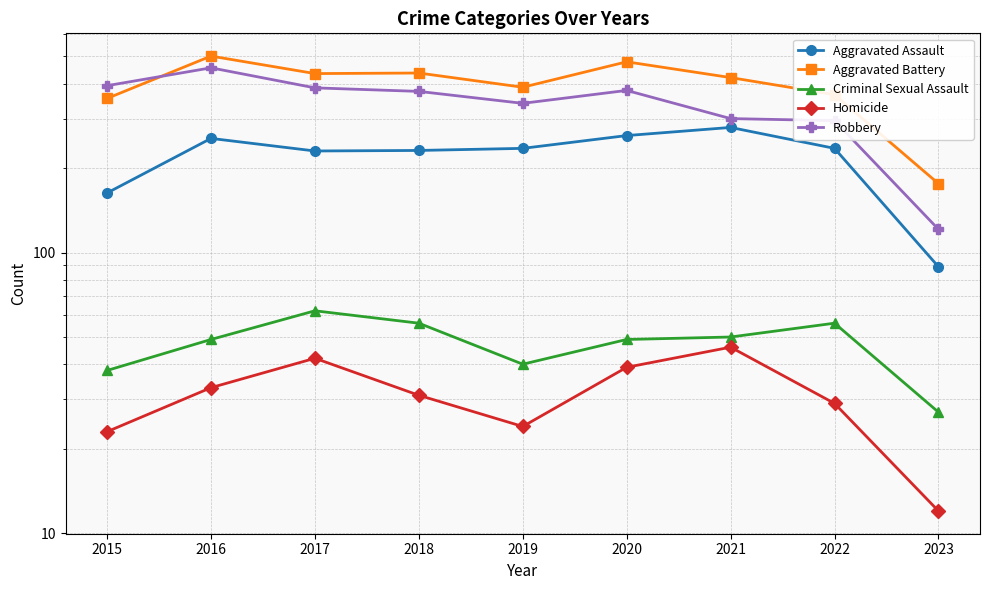

The Robbery series shows 375 at 2018. True or false?

True